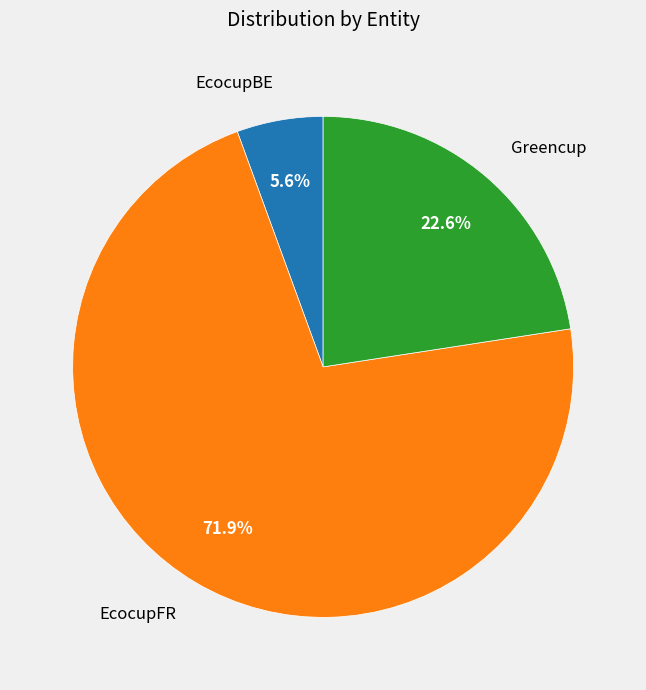

What percentage do EcocupFR and Greencup together represent?

94.4%